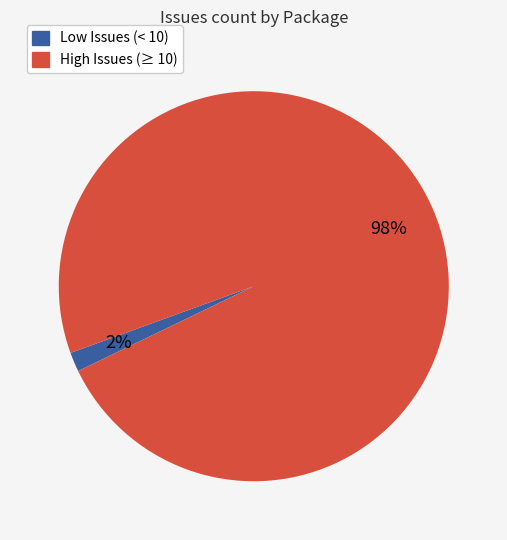

Is there a majority slice in this chart?

Yes